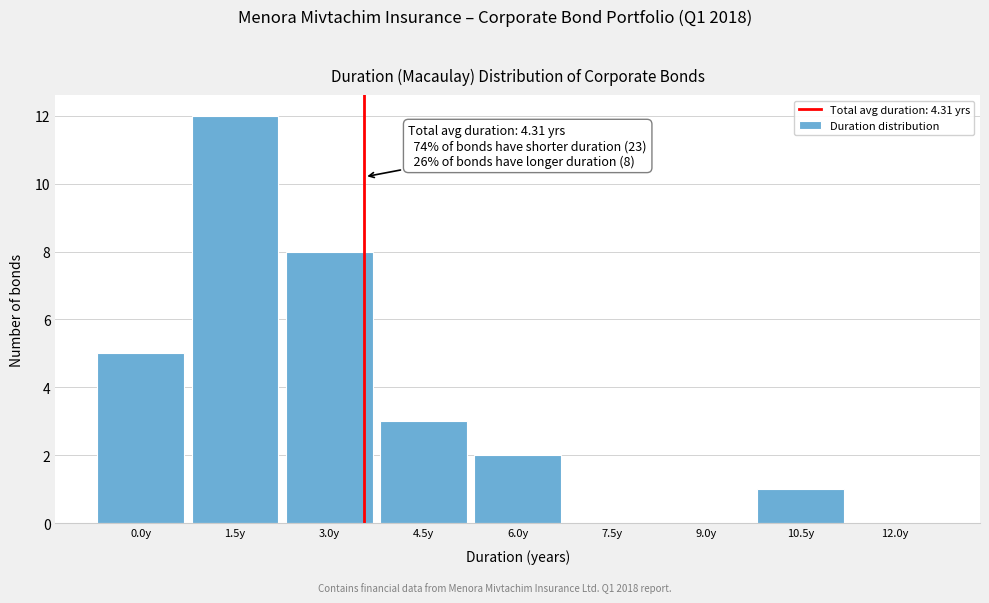

Reading left to right, list all the values displayed in this chart.

0.0y=5	1.5y=12	3.0y=8	4.5y=3	6.0y=2	7.5y=0	9.0y=0	10.5y=1	12.0y=0